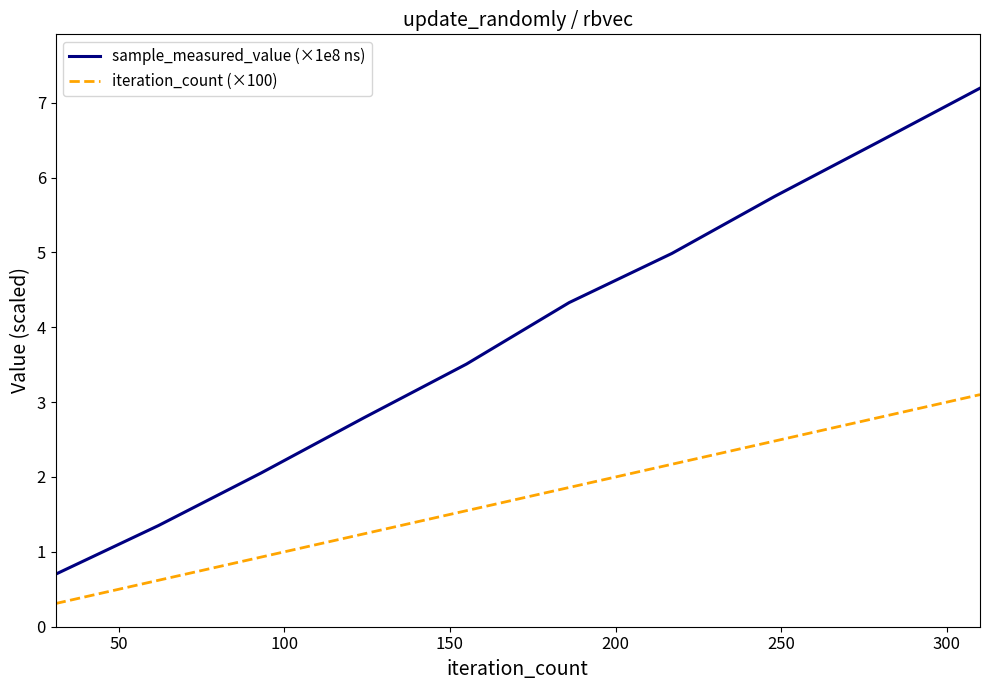

How many distinct data groups are displayed?

2